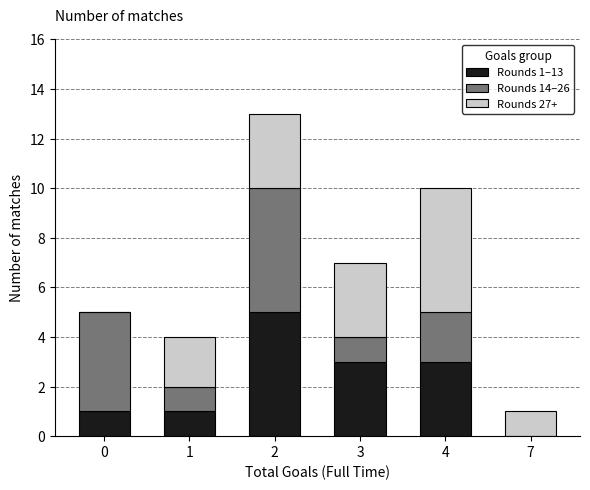

Reading right to left, list the values for the Rounds 1–13 series.

7=0	4=3	3=3	2=5	1=1	0=1